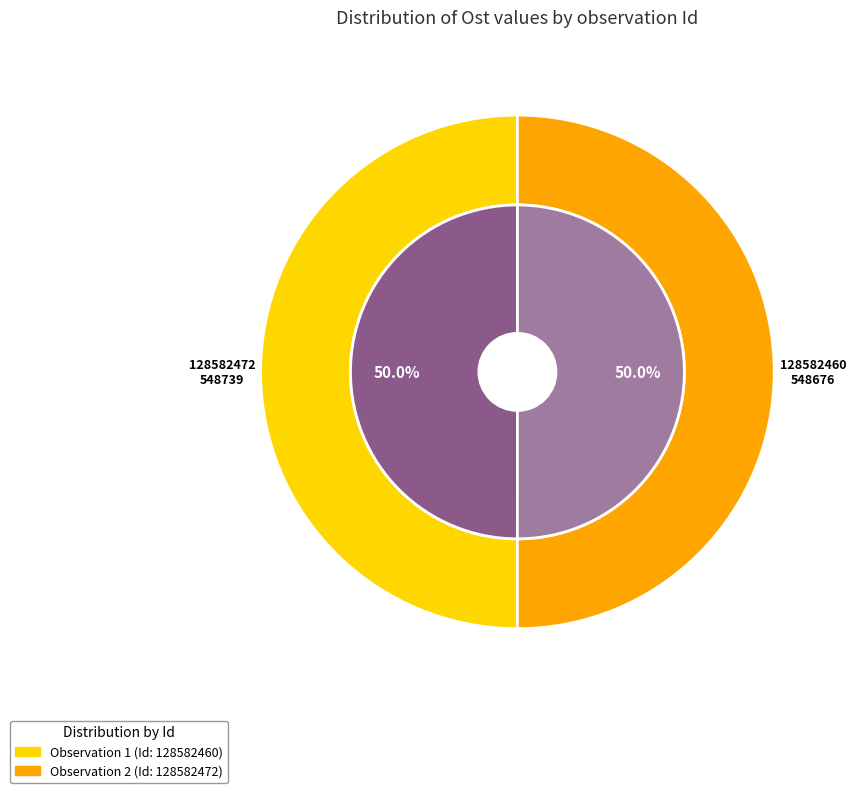

To the nearest percent, what is the combined percentage of 128582460 and 128582472?

100%